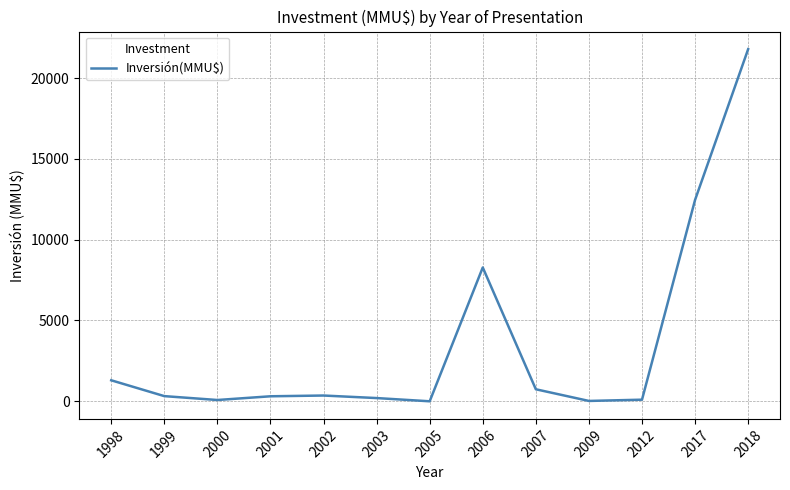

Which has a higher value, 2005 or 2017?

2017